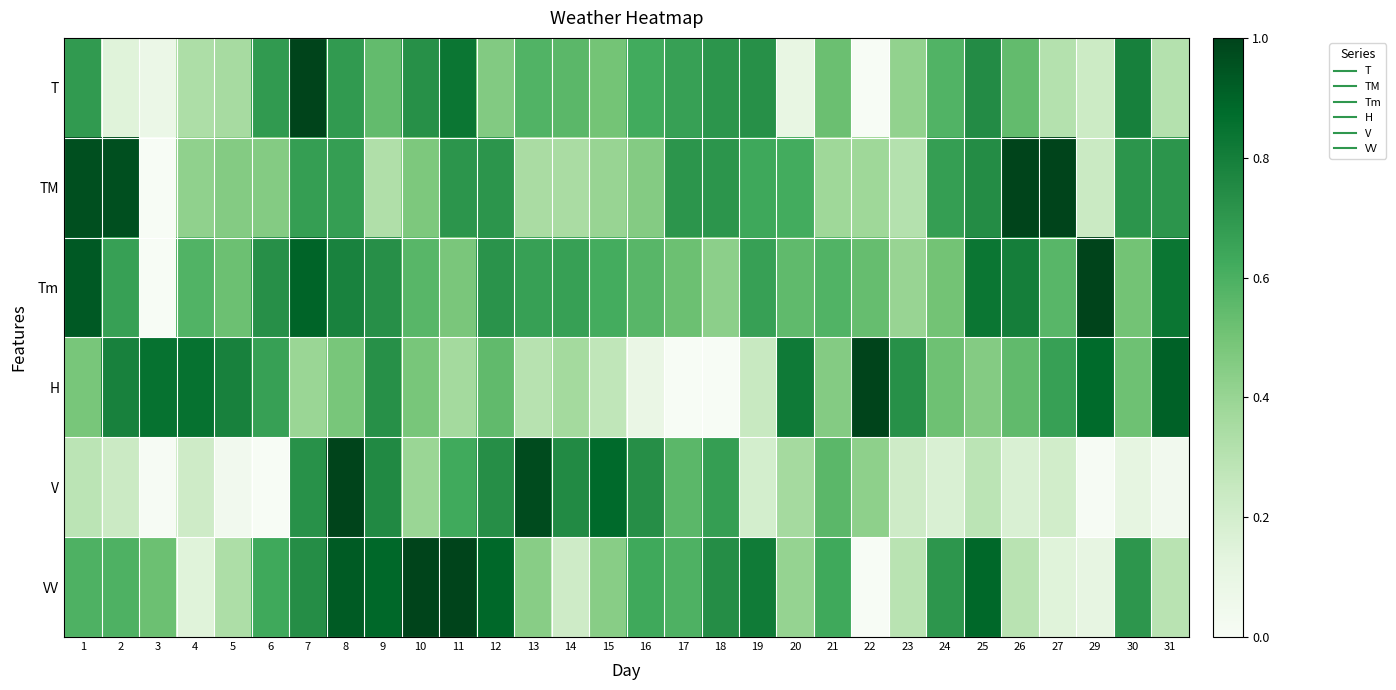

At how many categories does at least one series exceed 0?

30